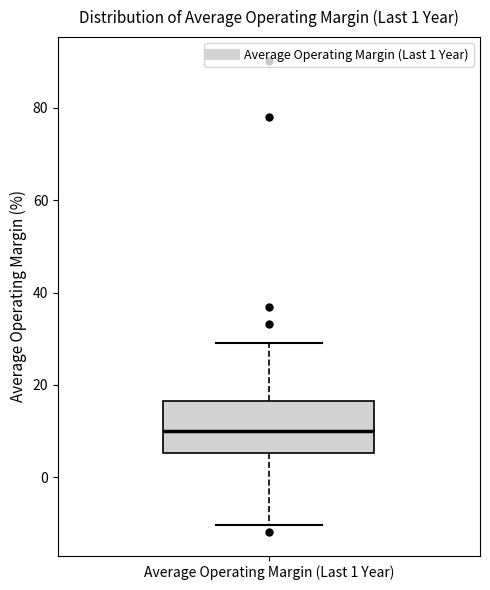

Where is the upper edge of the box for Average Operating Margin (Last 1 Year) on the y-axis? The values are not printed on the chart, so give them approximately, as read against the axis.

16